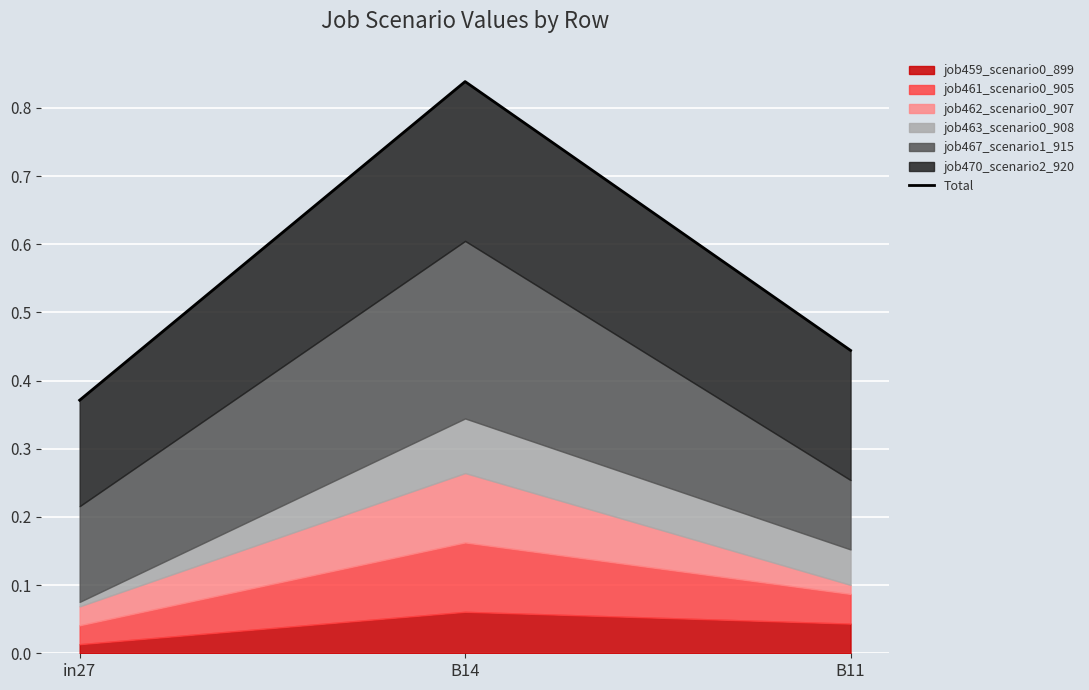

Reading left to right, extract all data points from this chart.

0.4	0.8	0.4